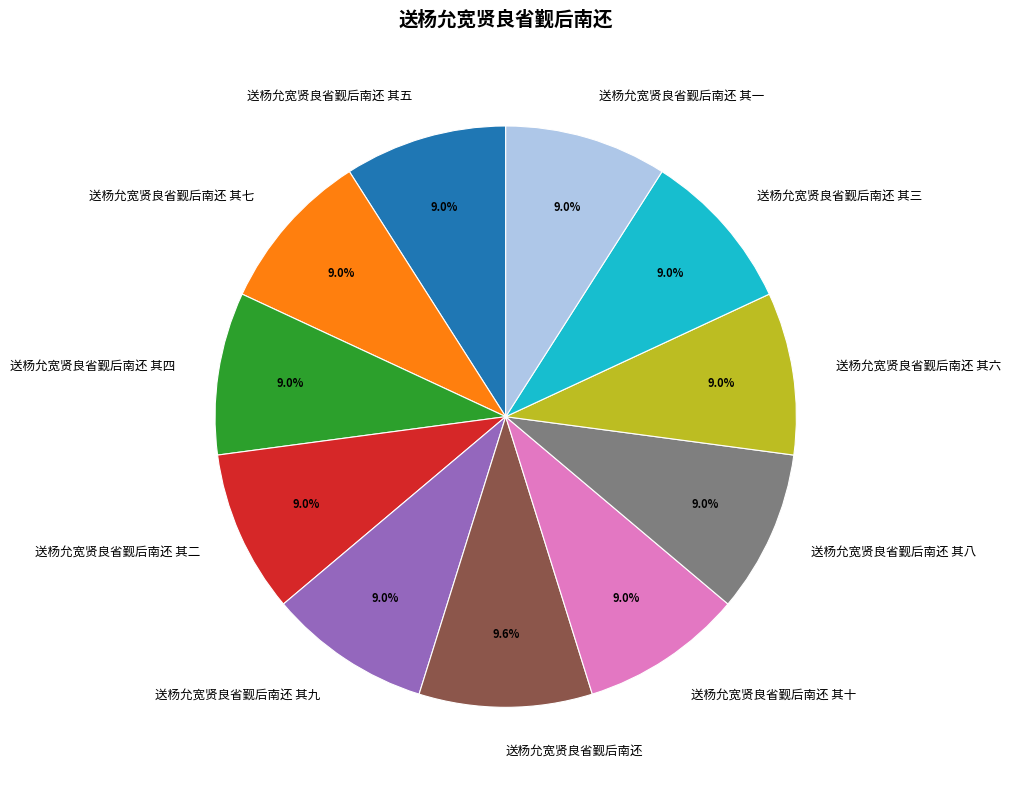

How many slices are in this pie chart?

11